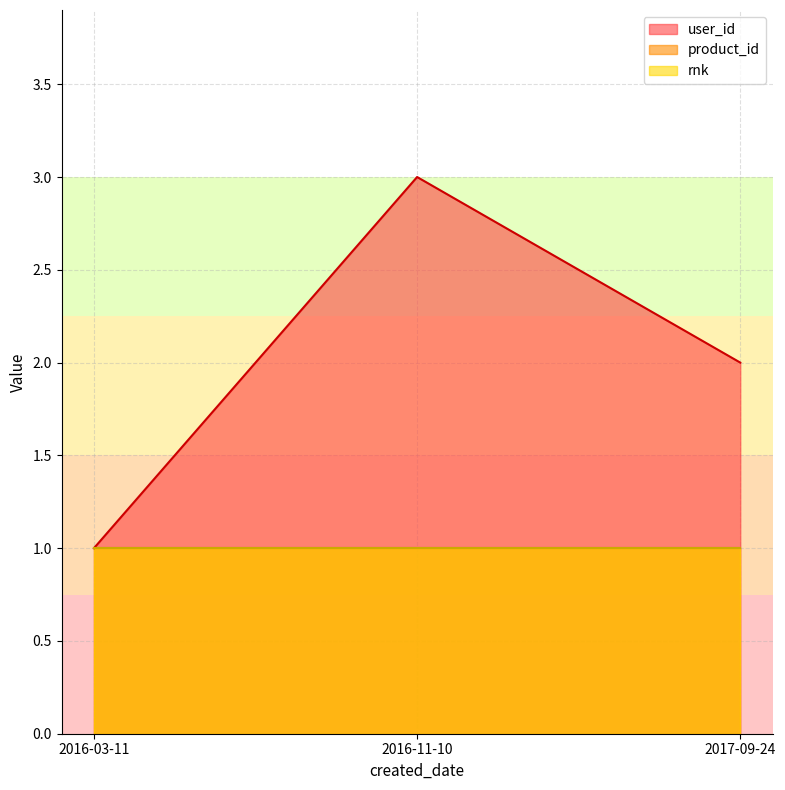

At how many categories does at least one series exceed 2?

1